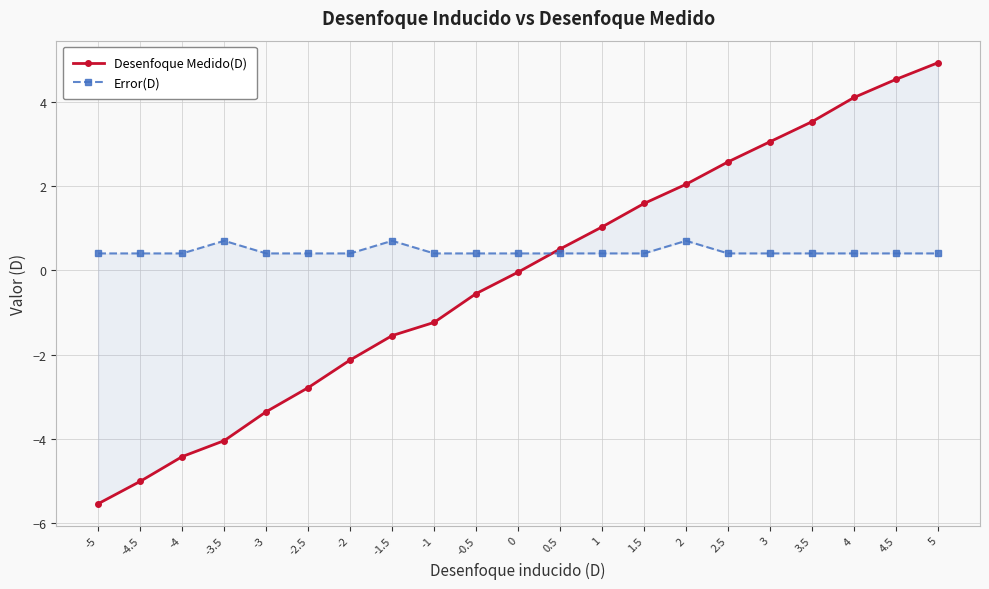

How many lines are shown in the chart?

2